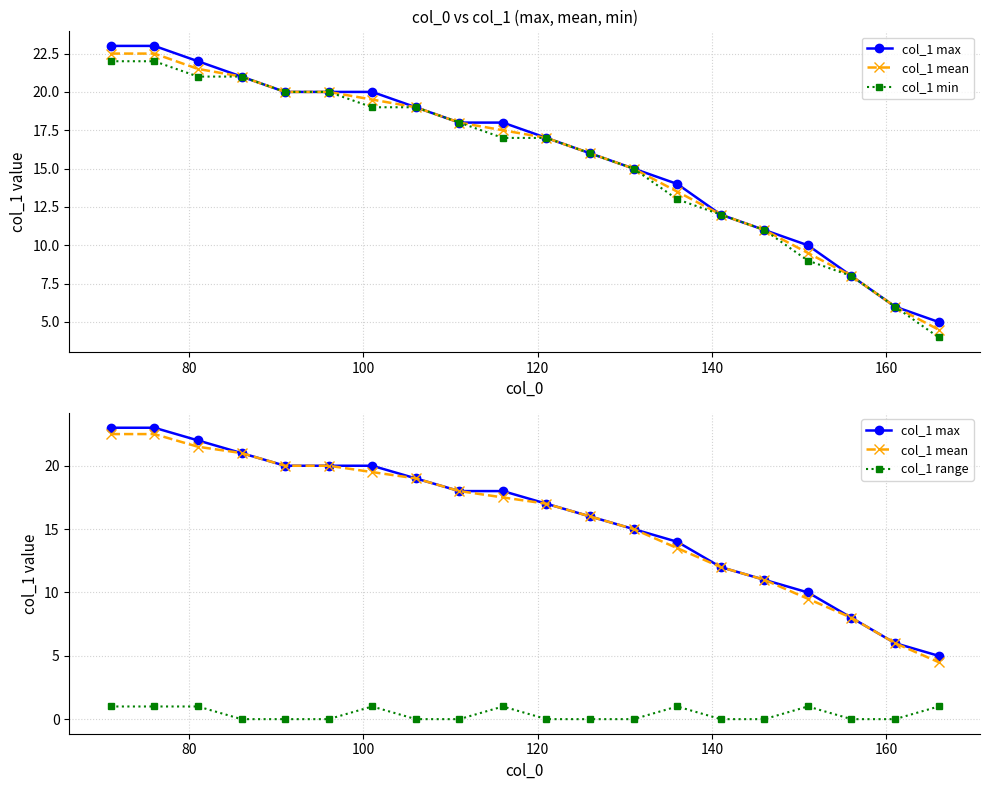

Is this an area chart (filled region under the line)?

No